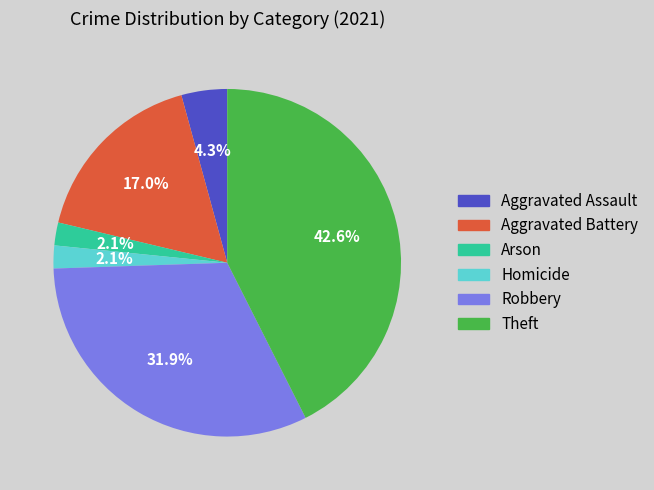

Does any single category account for the majority?

No